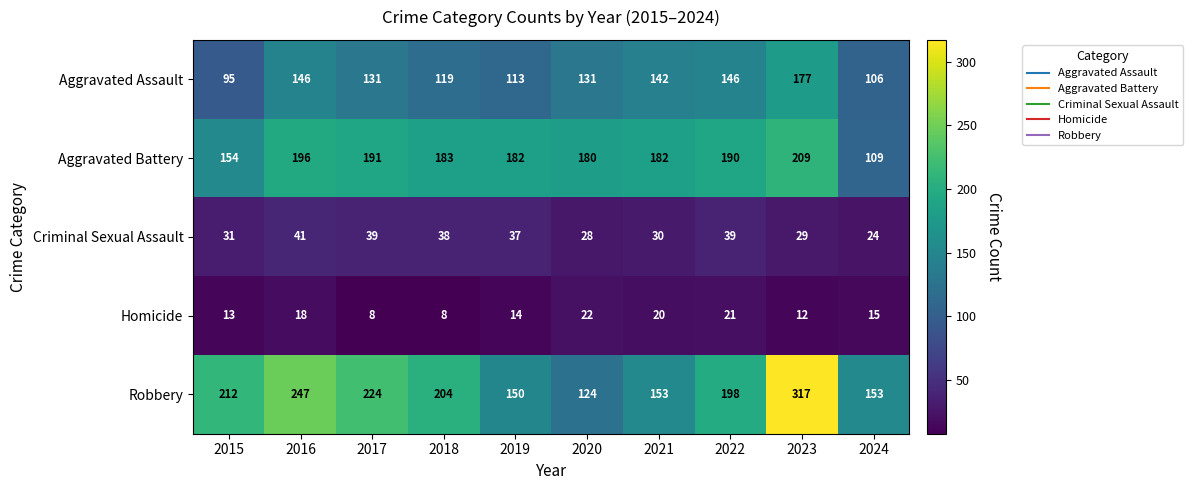

What is the greatest value displayed?

317